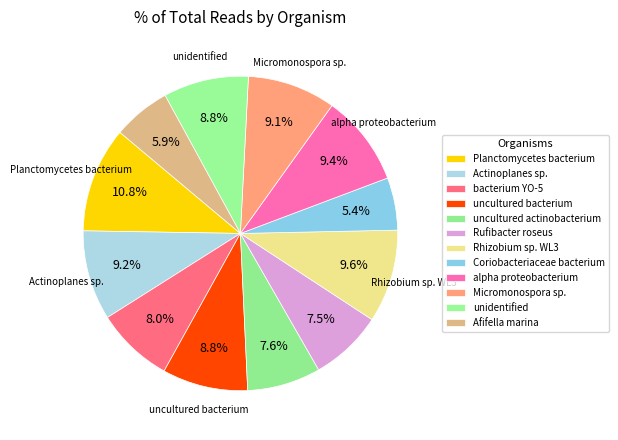

Count the number of slices in the pie.

12